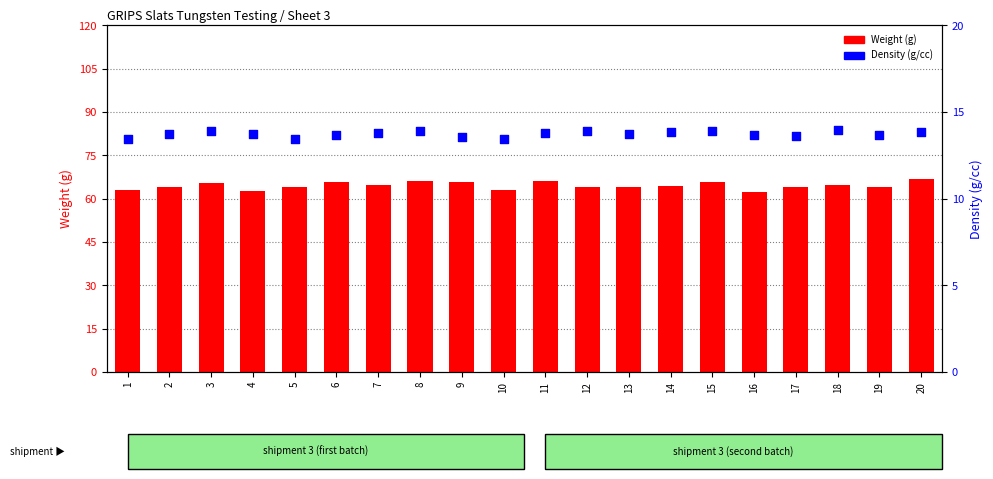

What are all the series names shown in the legend?

Weight (g), Density (g/cc)